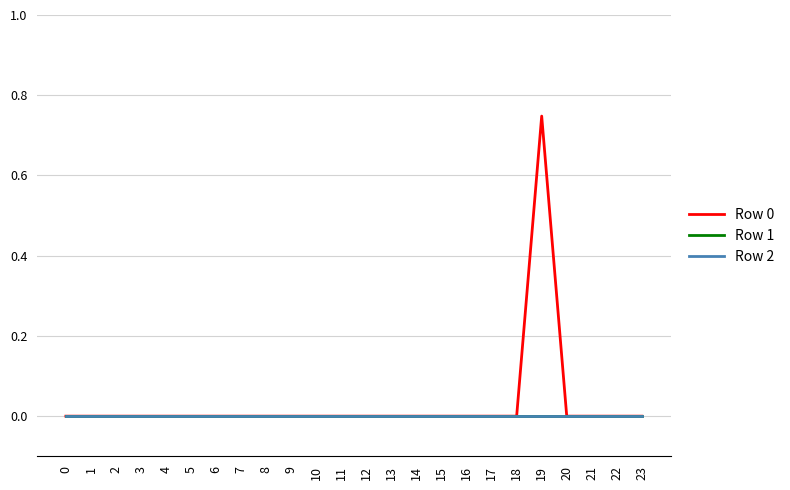

Does the chart display data point markers on the line(s)?

No